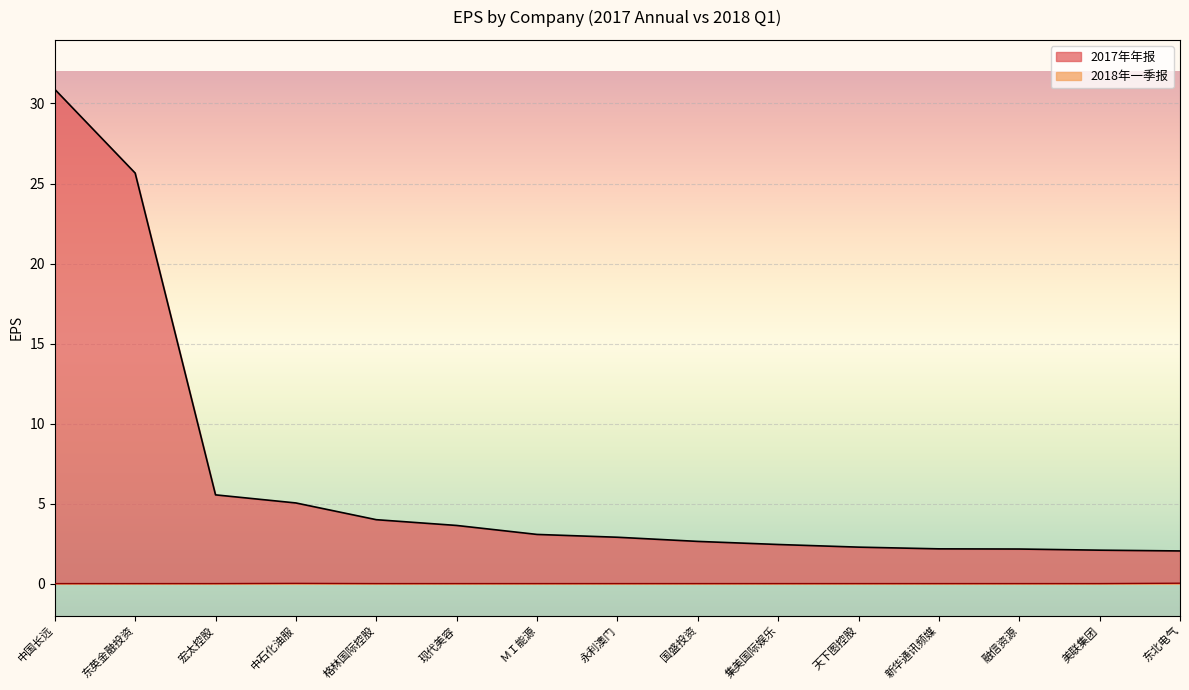

What is the sum of all 2017年年报 values?

96.5